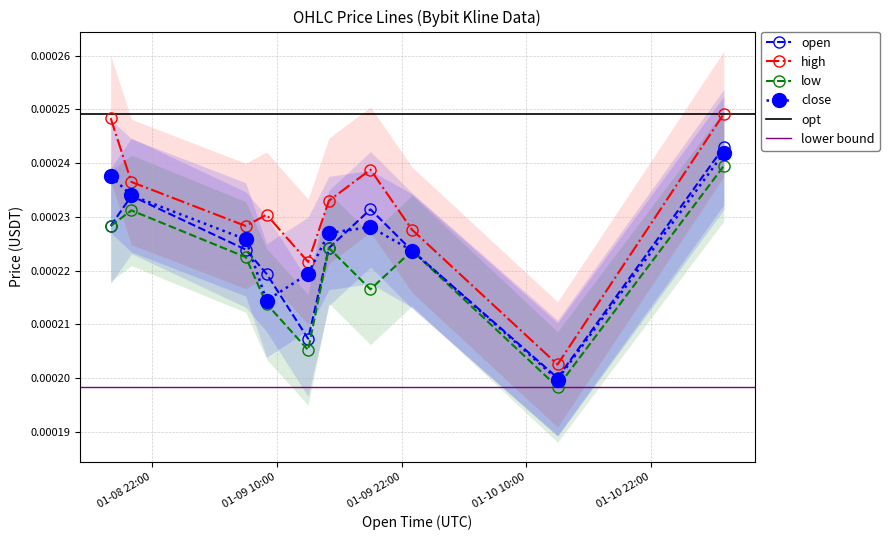

True or false: open and high intersect in this chart.

False